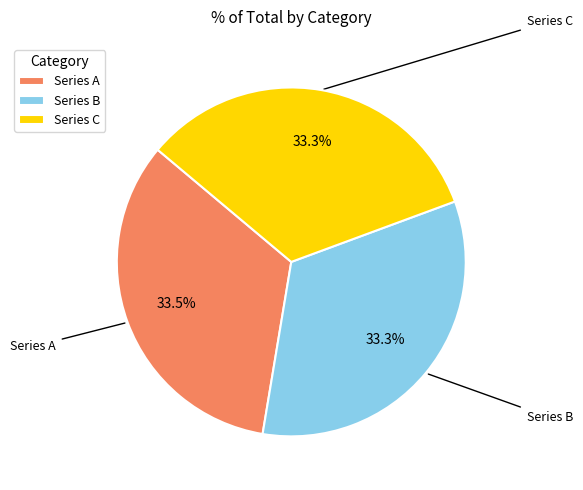

Approximately how many times larger is the value at Series C compared to Series A?

1.0